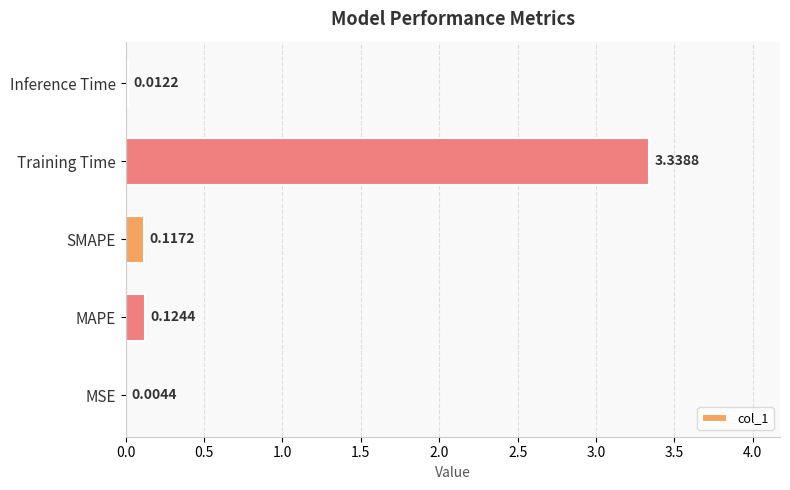

What is the sum of all values?

3.6